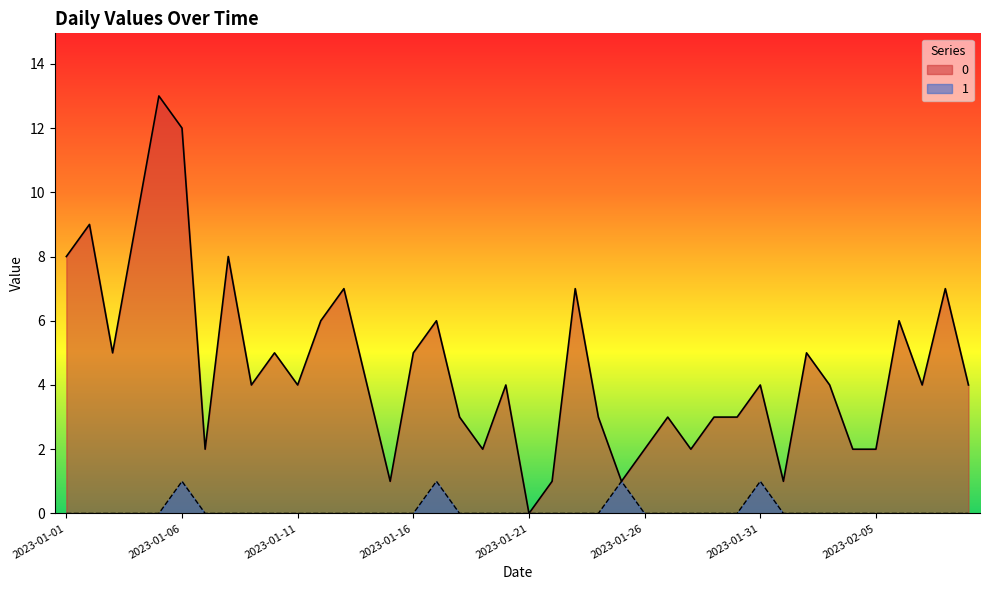

What is the maximum value for 0?

13